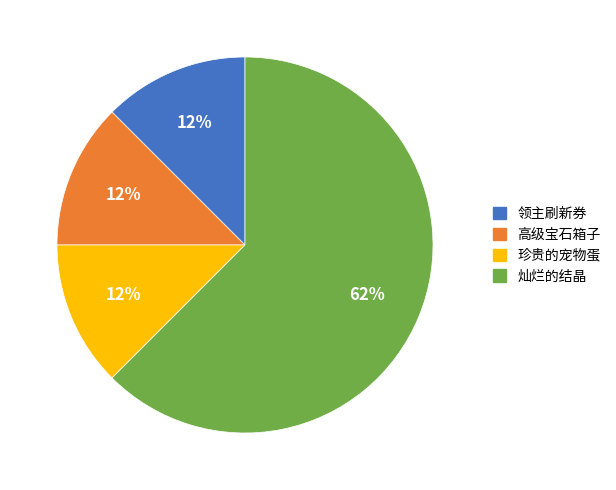

Which category has the biggest portion of the pie?

灿烂的结晶